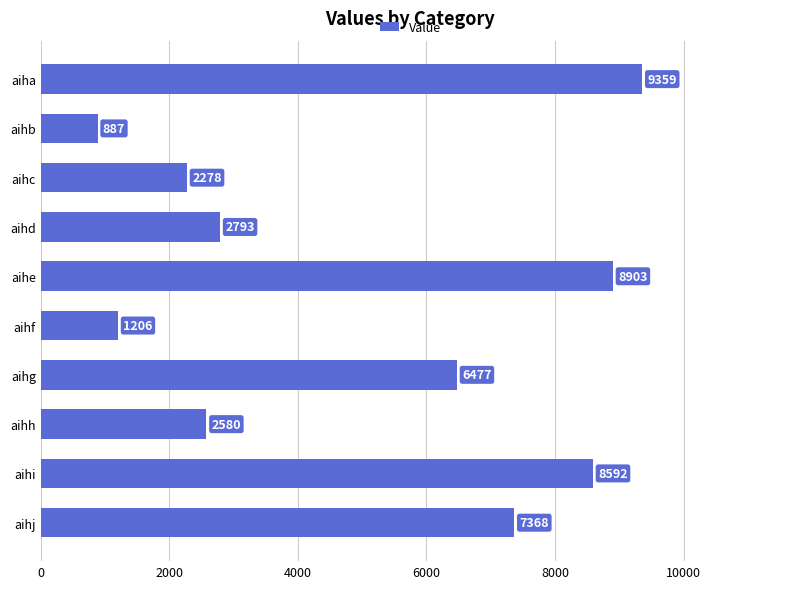

How many categories are shown in the chart?

10